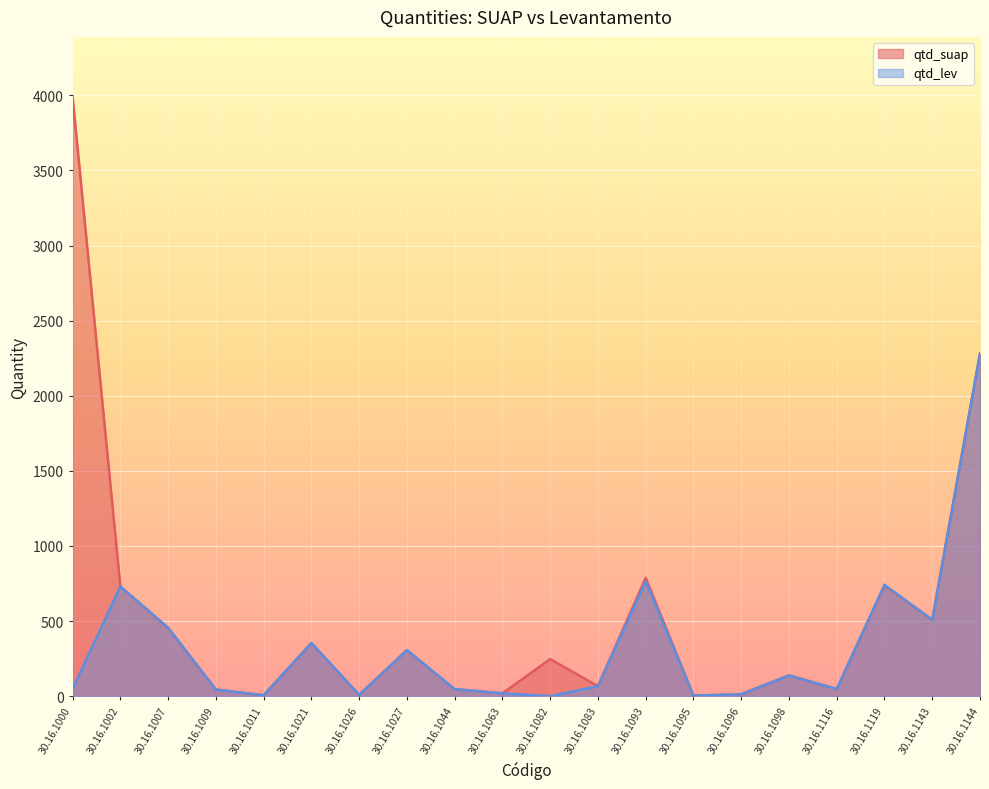

True or false: qtd_lev and qtd_suap cross at least once.

False